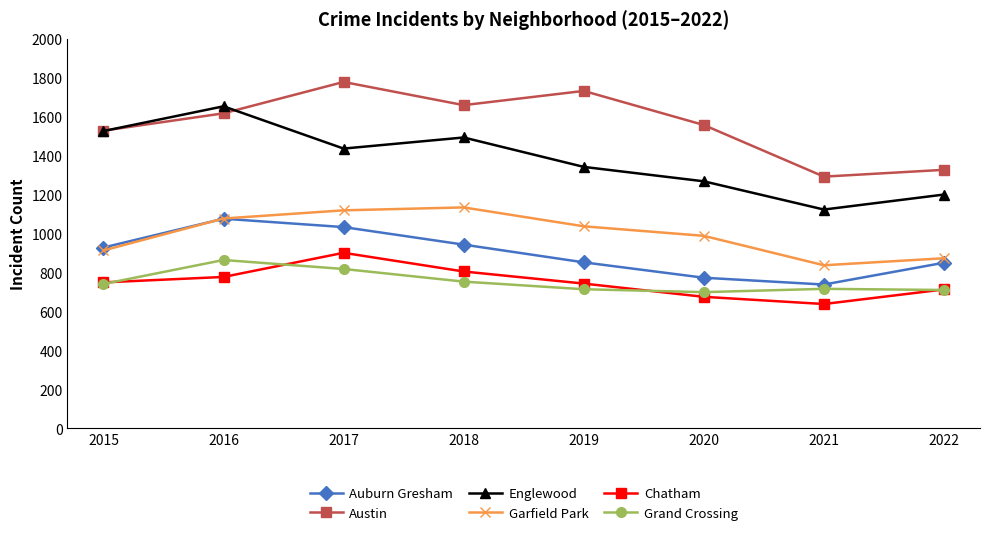

What is the approximate value of Auburn Gresham at 2018, to the nearest 50?

950